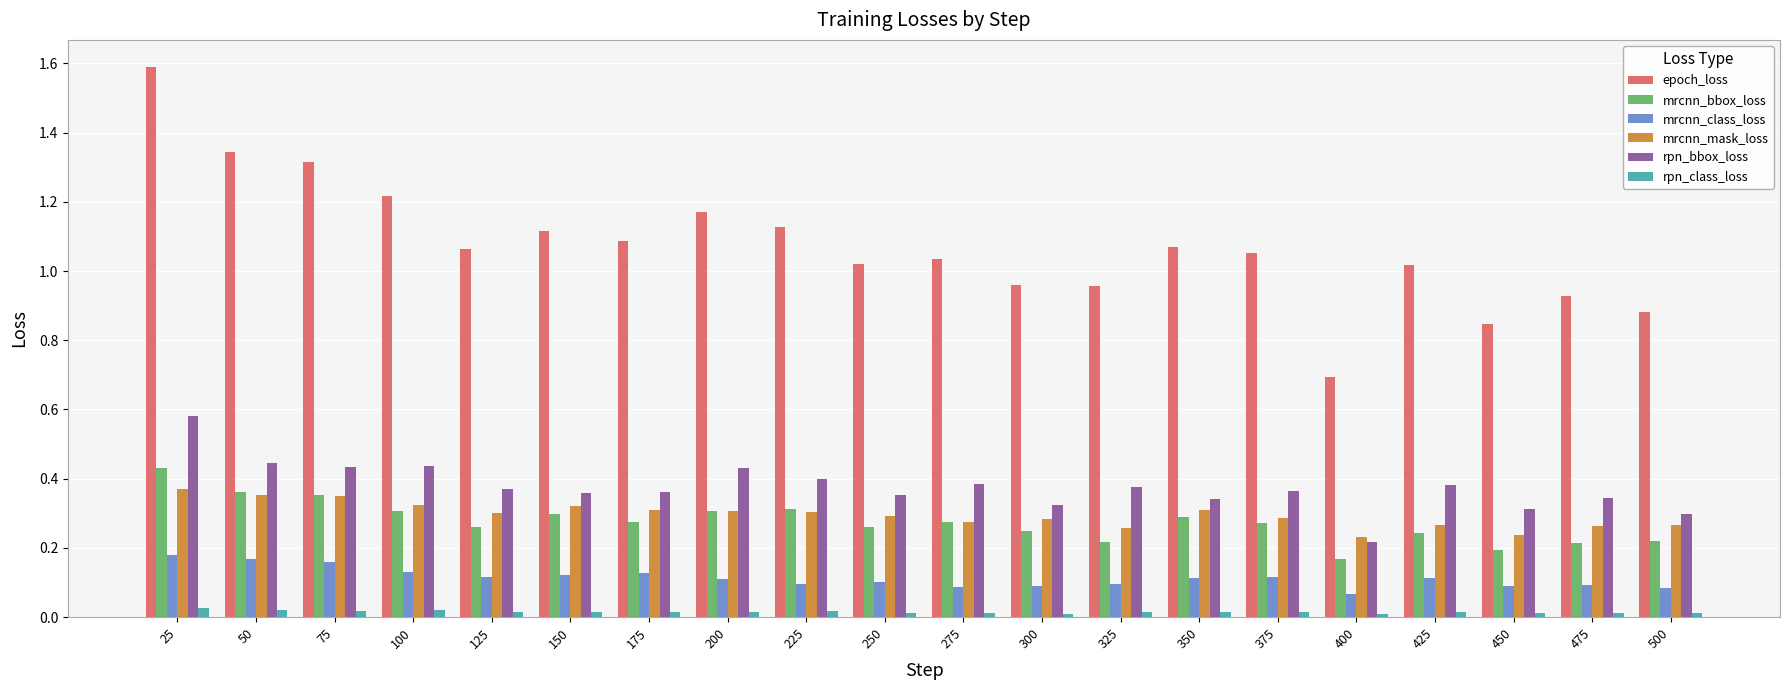

At which category is the sum across all series the highest?

25